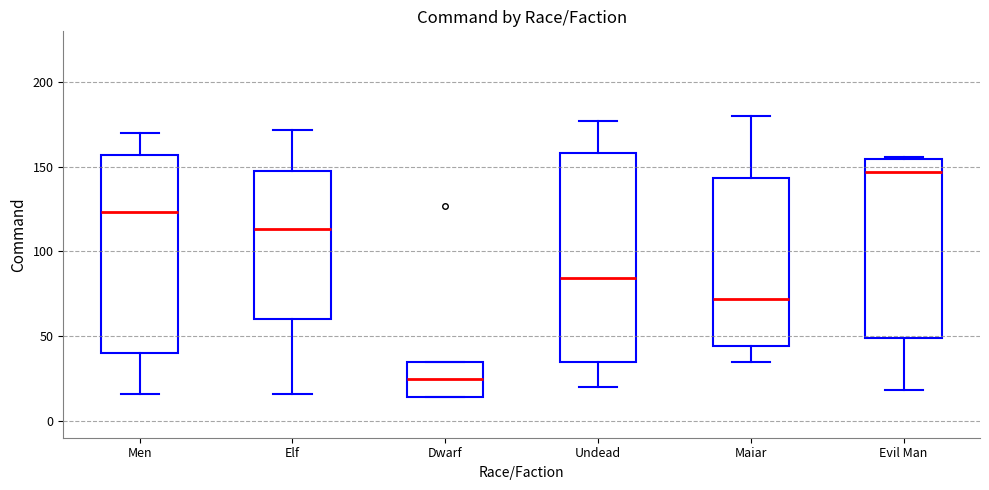

Which box is the tallest, from its lower edge to its upper edge?

Undead